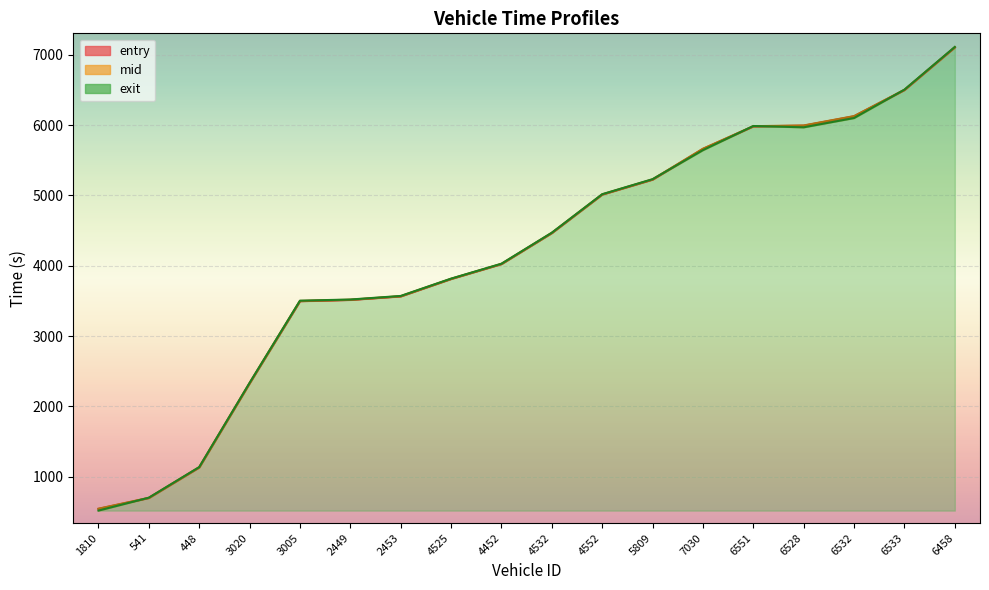

Which series has the largest total across all categories?

mid